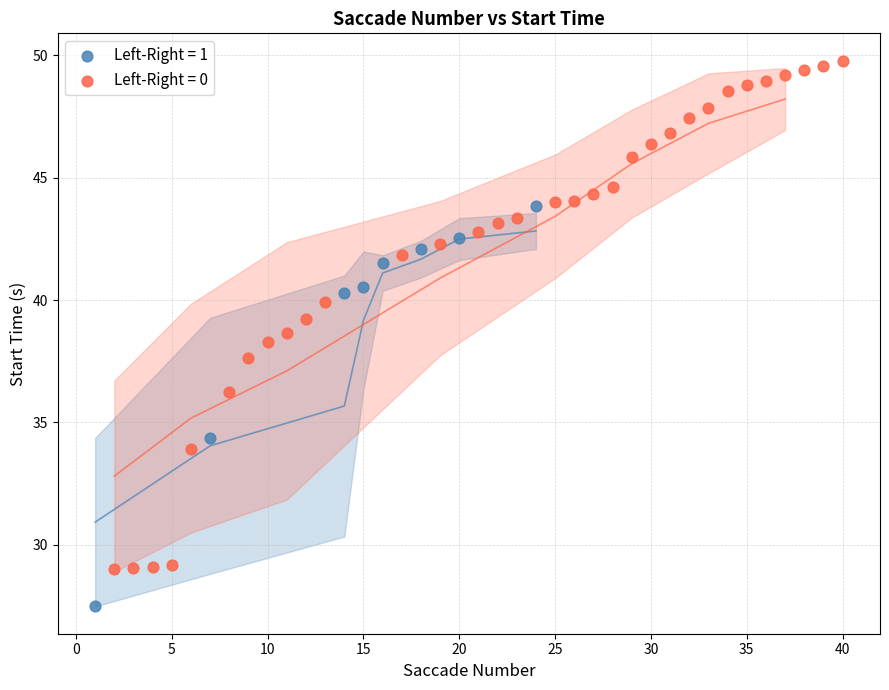

Which series has the largest Y range (max minus min)?

Left-Right = 0